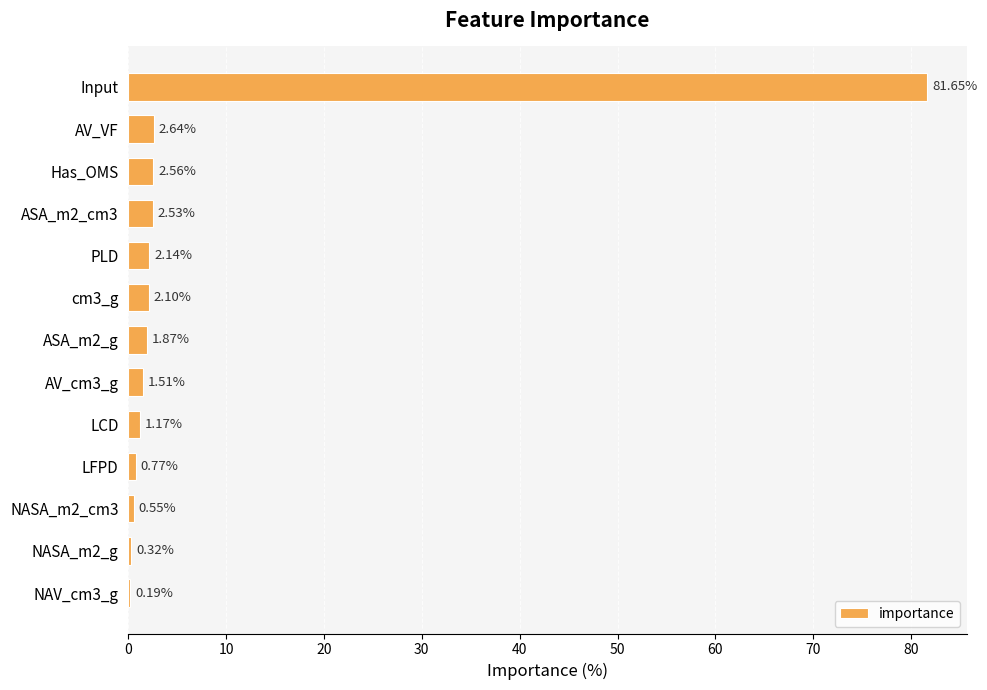

Which category has the highest value across all series?

Input